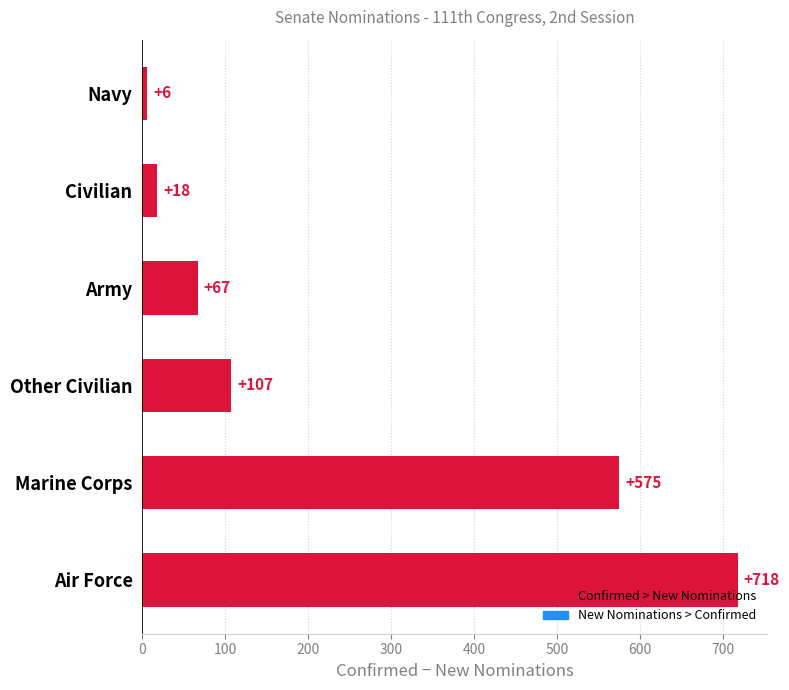

Rank the categories by value from highest to lowest.

Air Force, Marine Corps, Other Civilian, Army, Civilian, Navy